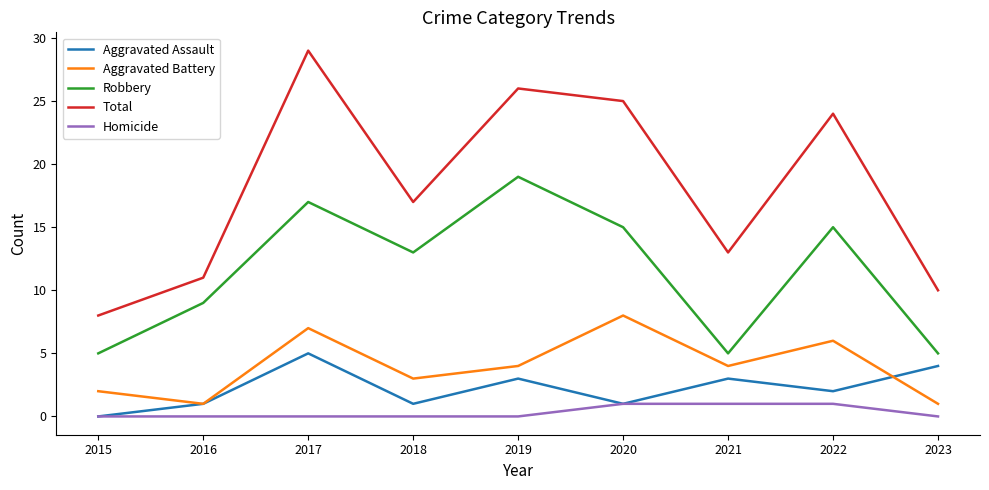

What is the greatest value displayed?

29